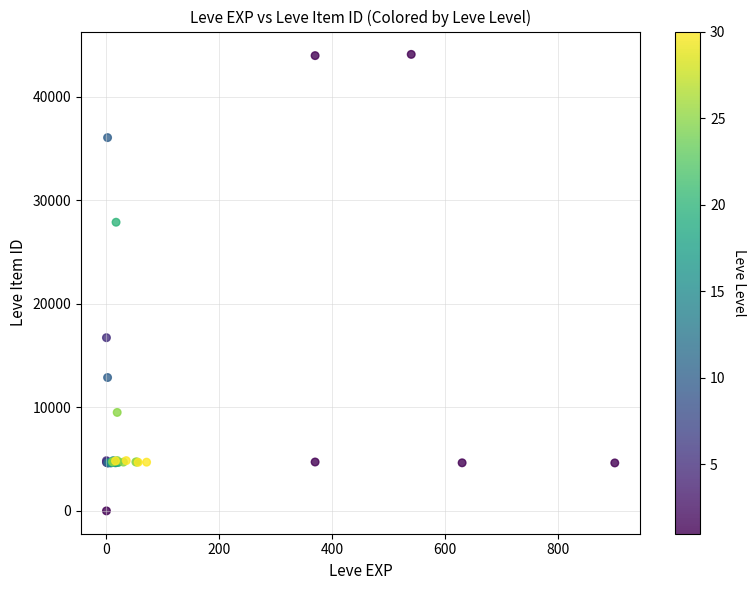

What Y value in the scatter plot is closest to 22050?

16734